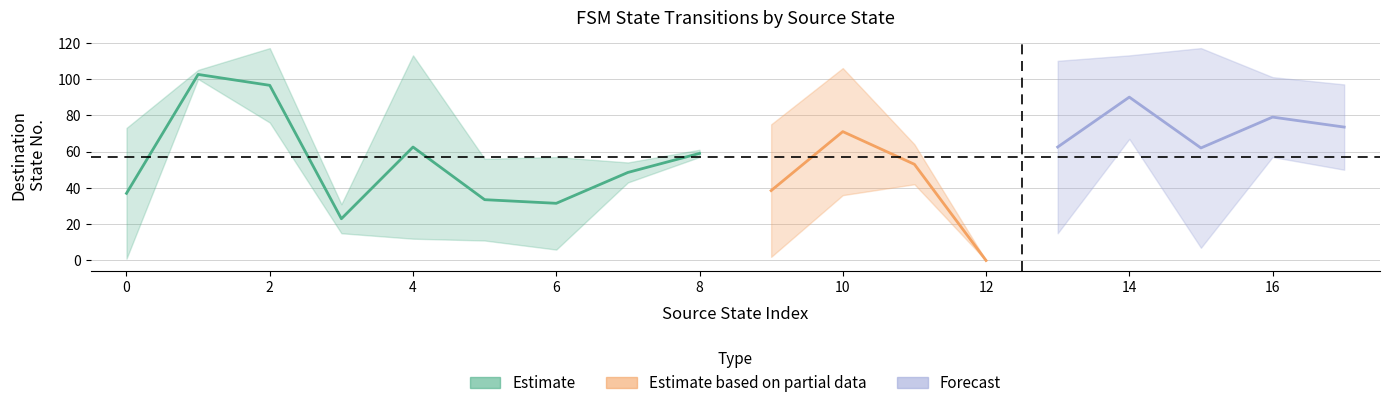

Where does the destination_state series first go above 57?

1